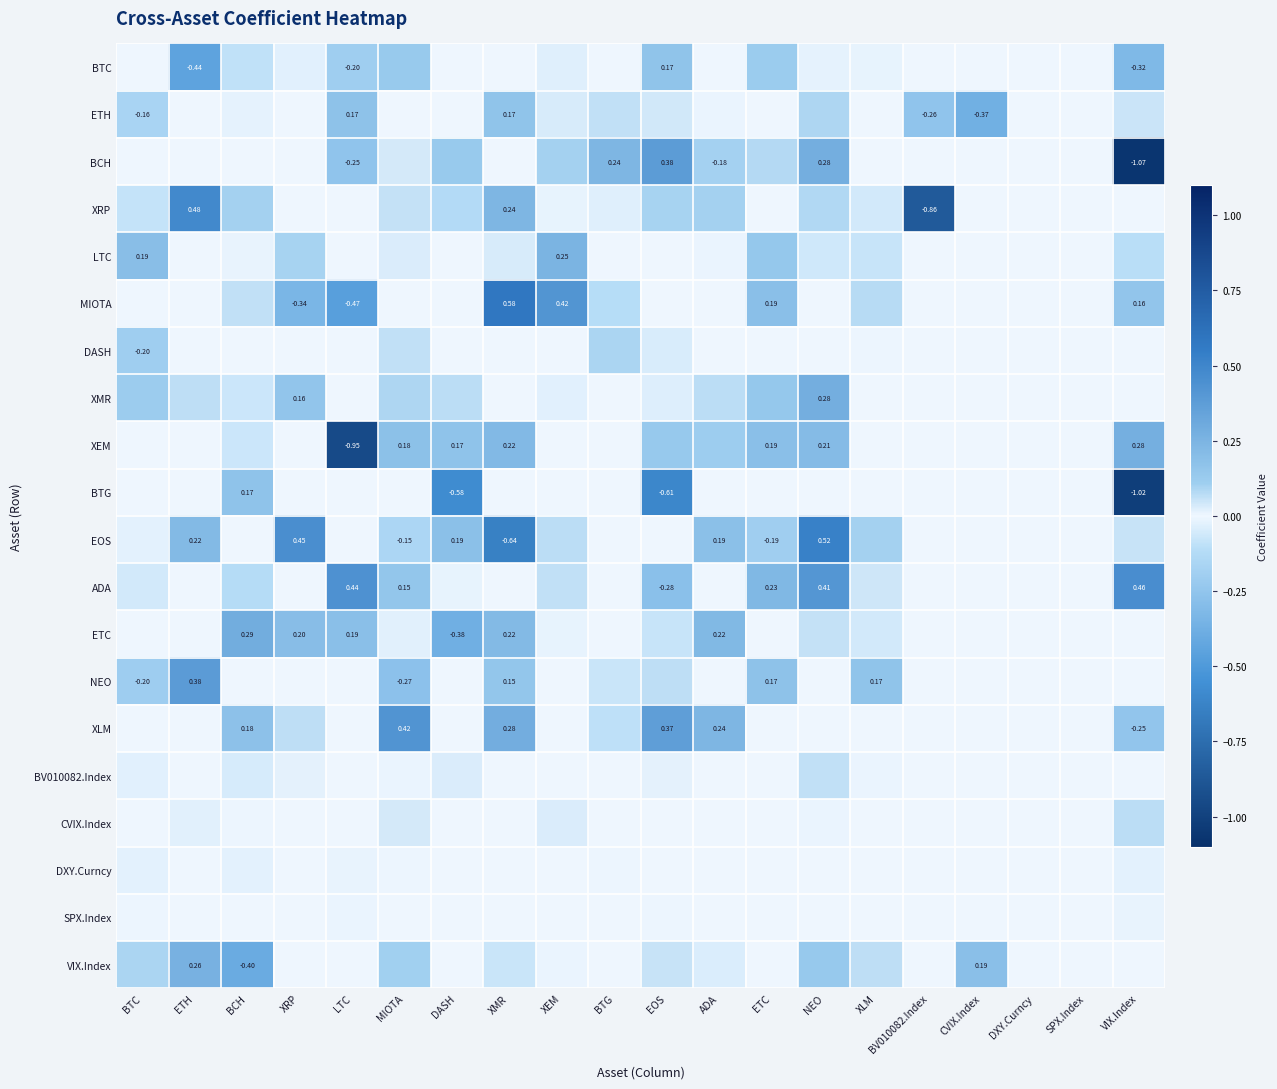

Count the number of data series in this chart.

20